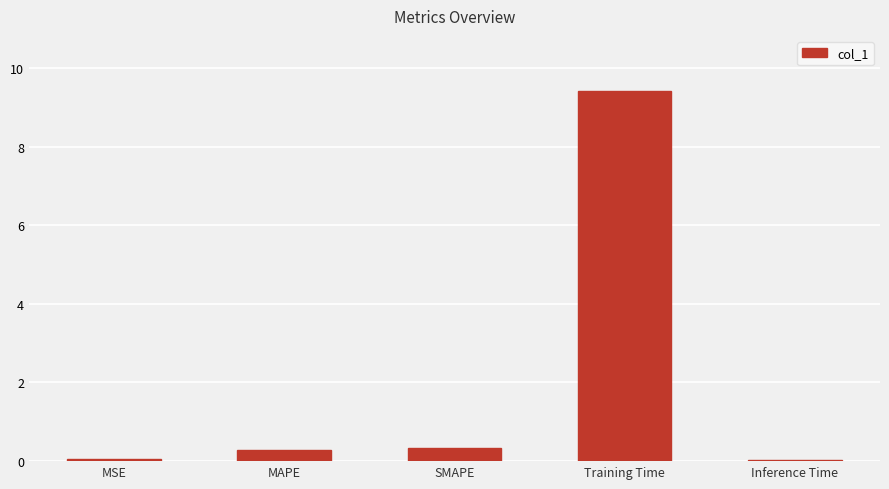

What is the sum of all values?

10.1